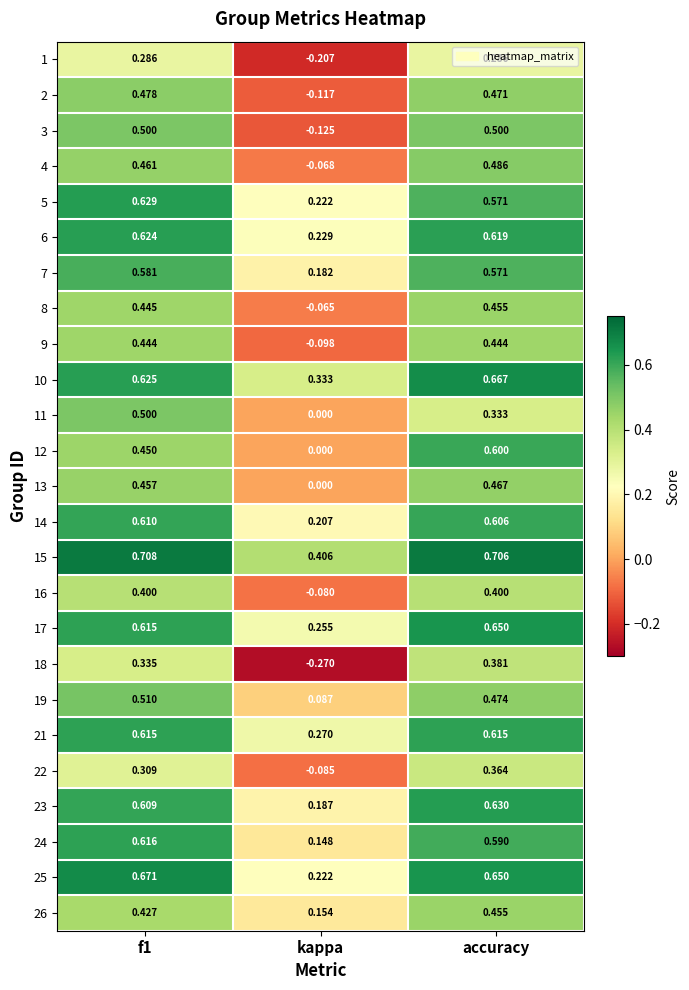

At which category is the sum across all series the highest?

accuracy